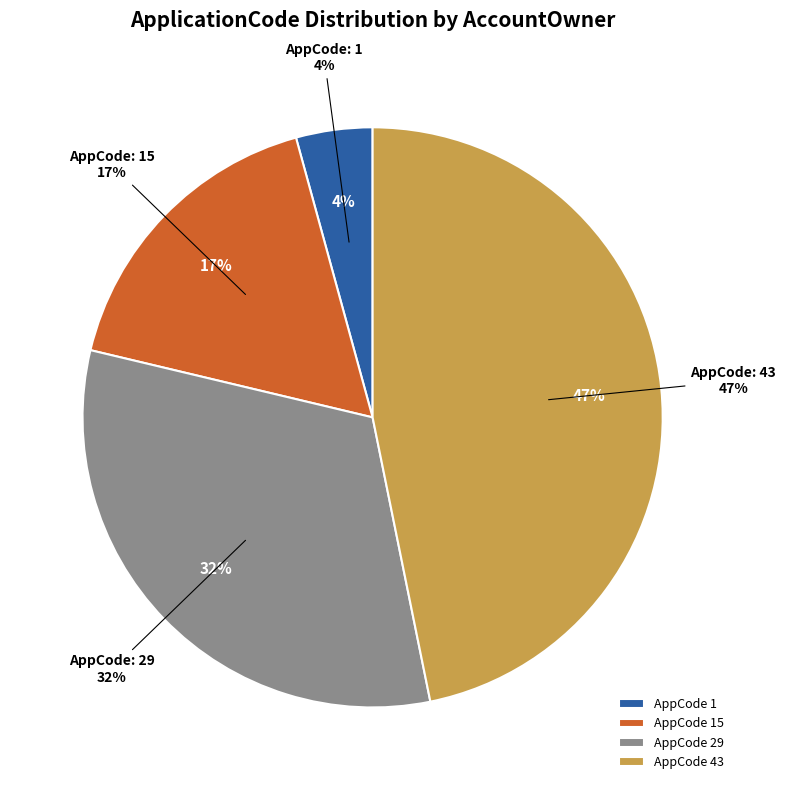

To the nearest percent, what is the difference between the 29 and 15 slice percentages?

15%